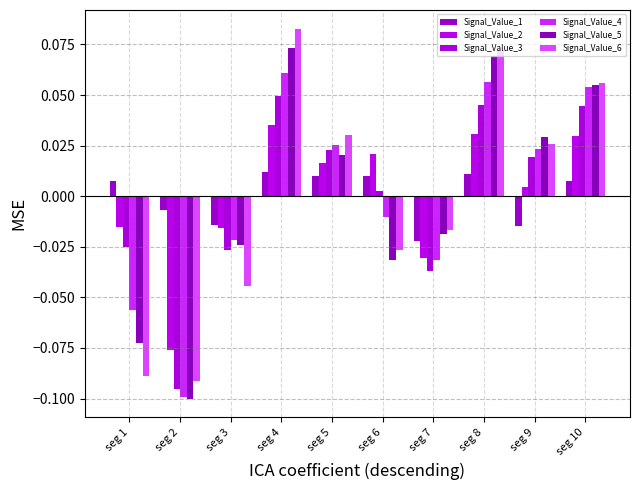

List the labels in order of Signal_Value_2 value, smallest first.

seg 2, seg 7, seg 3, seg 1, seg 9, seg 5, seg 6, seg 10, seg 8, seg 4